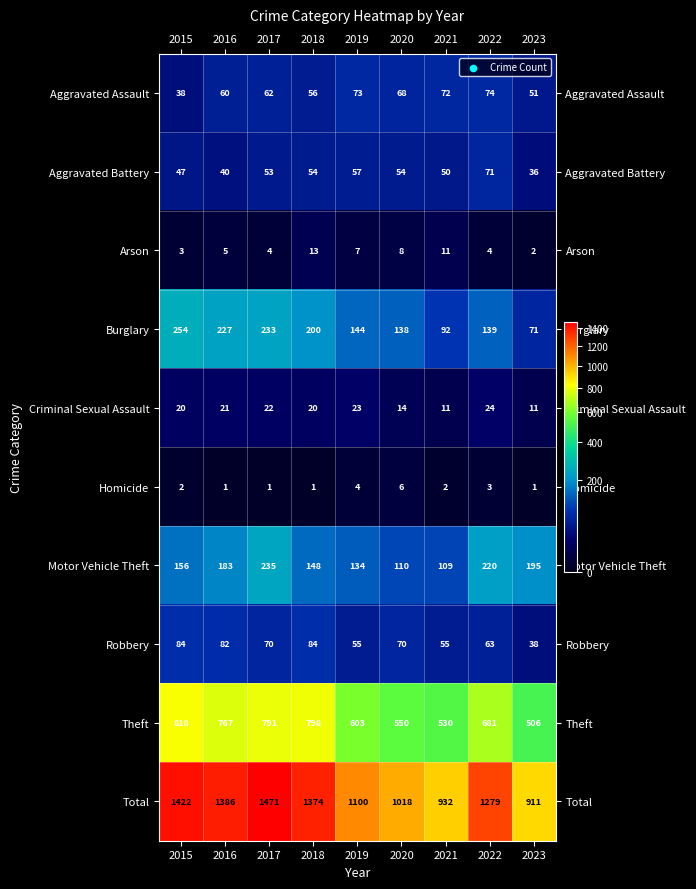

The Burglary series shows 144 at 2019. True or false?

True